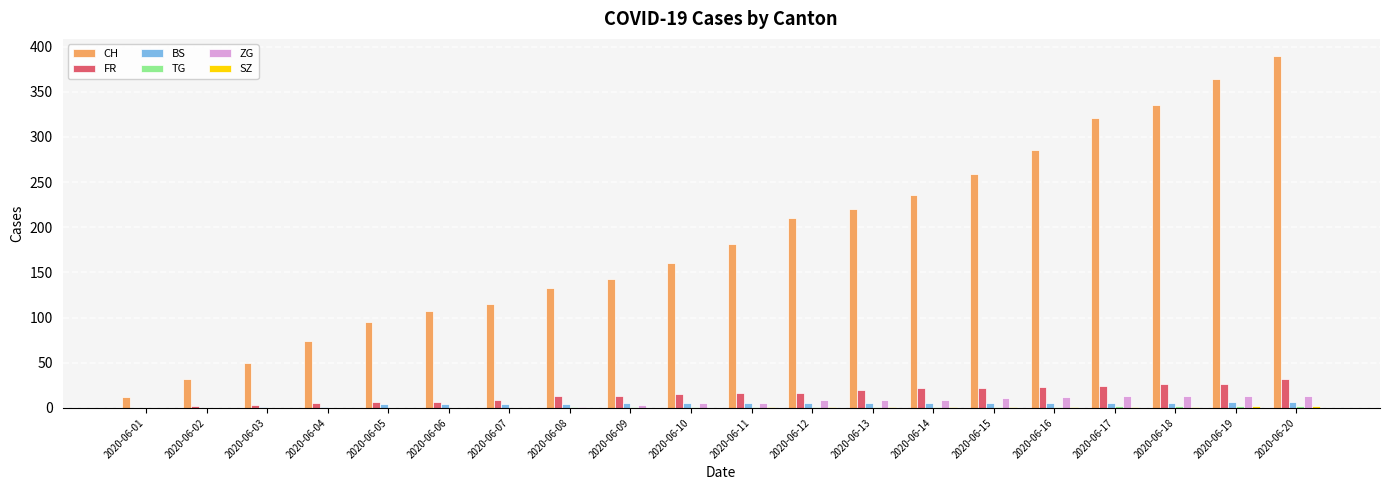

Which series has the largest total across all categories?

CH